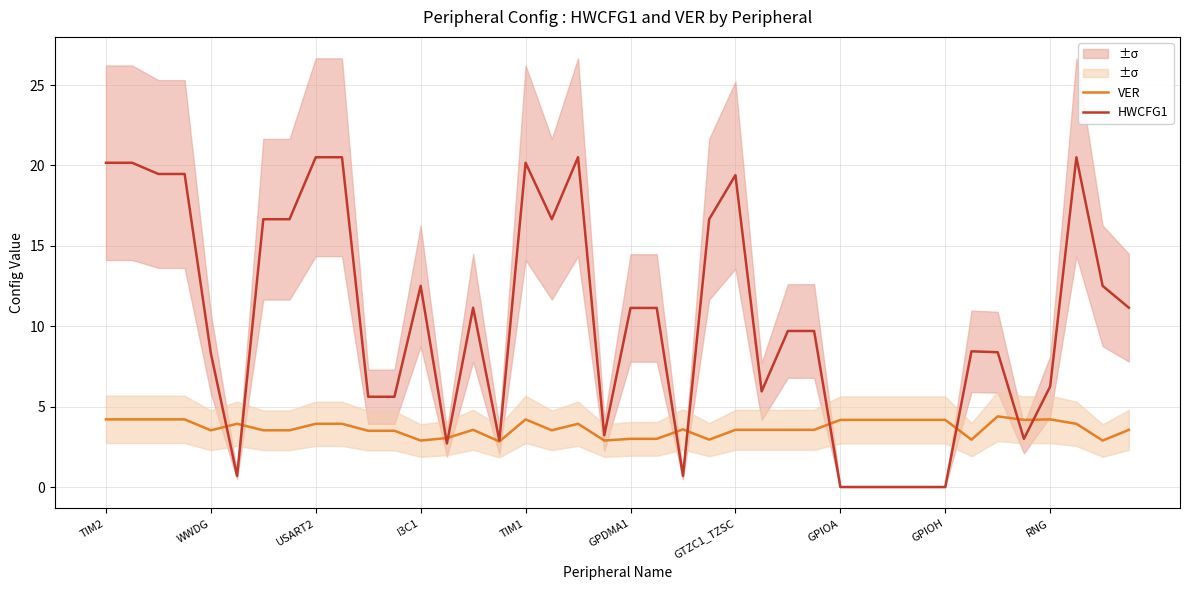

What is the difference between the HWCFG1 values at 15 and 10?

2.7